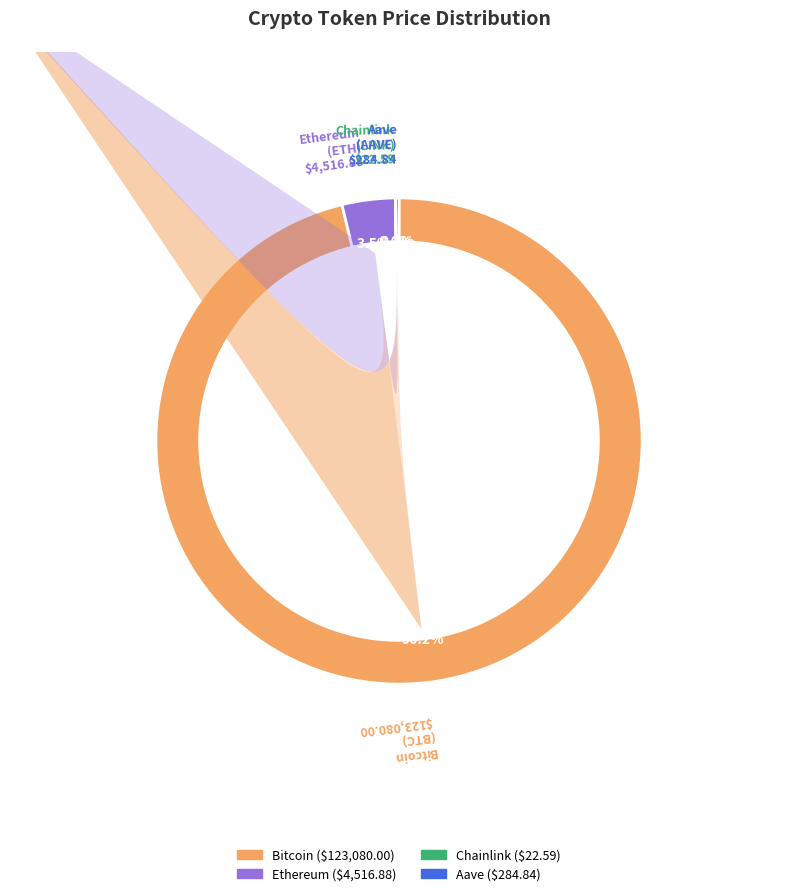

Rank the categories by value from highest to lowest.

Bitcoin, Ethereum, Aave, Chainlink